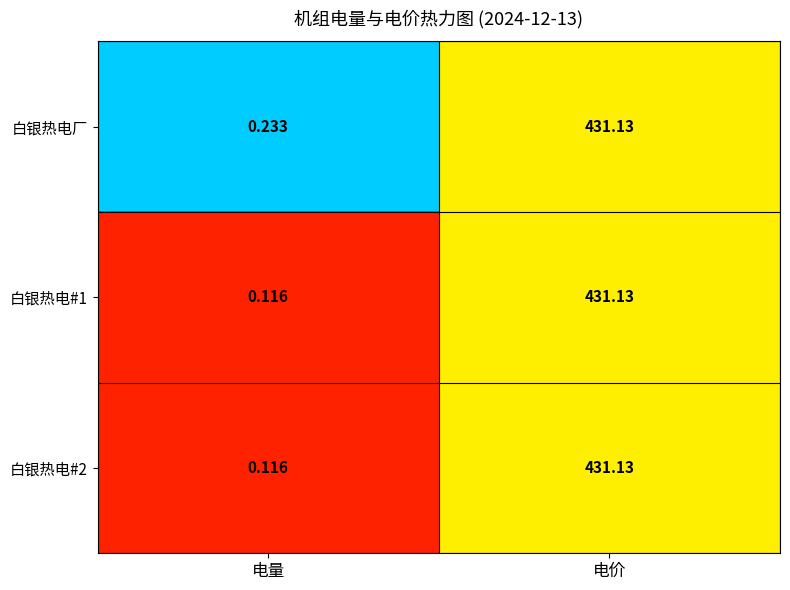

At which category does the chart reach its peak across all series?

电价